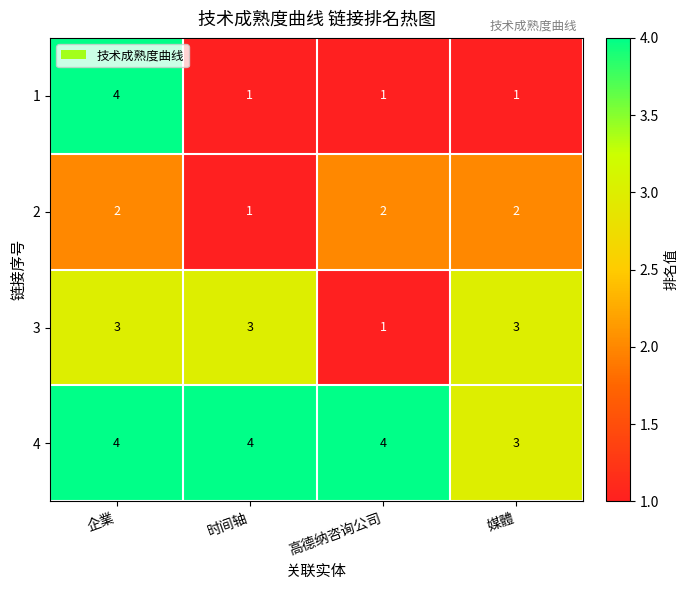

What value does the 4 series have at 时间轴?

4